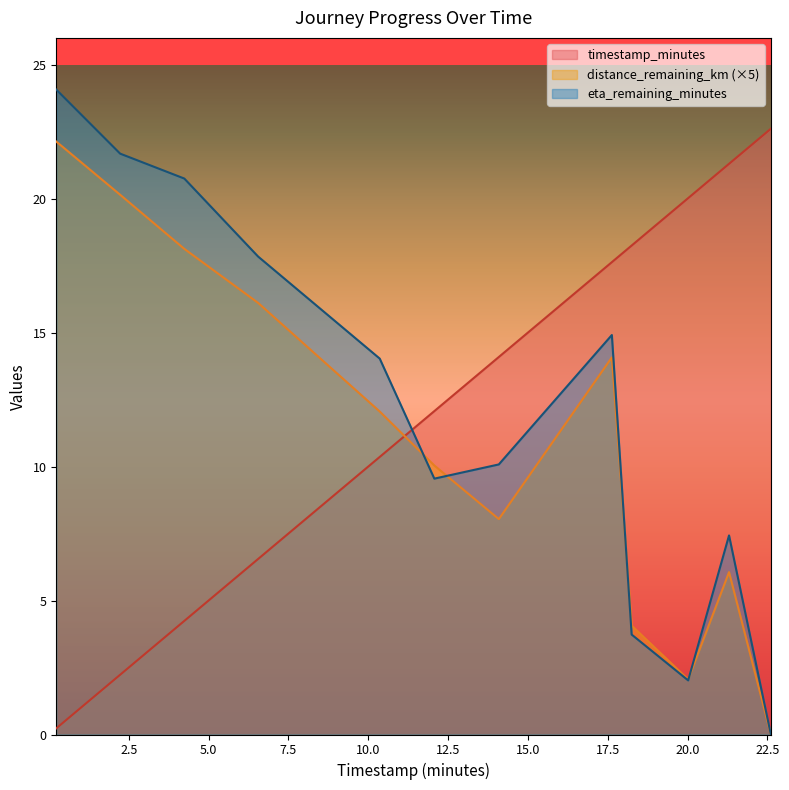

Which series ends up on top after the final intersection of timestamp_minutes and eta_remaining_minutes?

timestamp_minutes